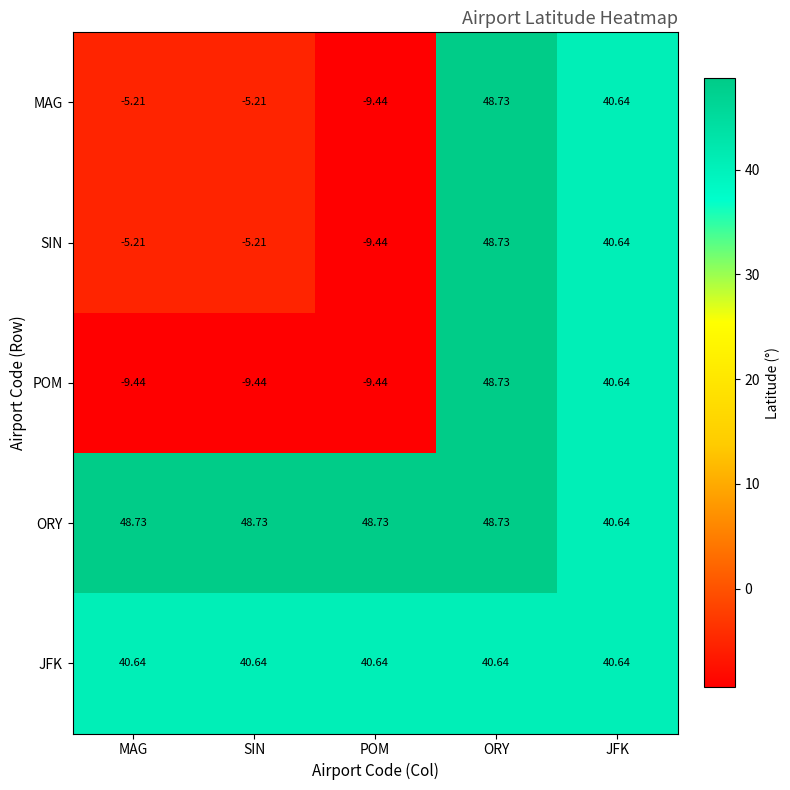

Which series has the largest total across all categories?

ORY